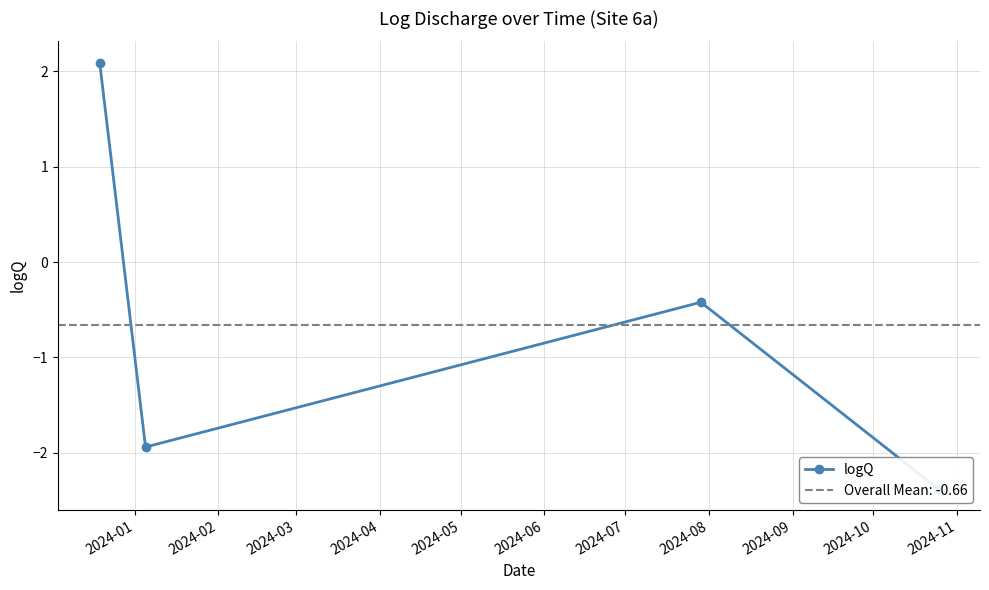

Where does the data first go above 0?

2024-01